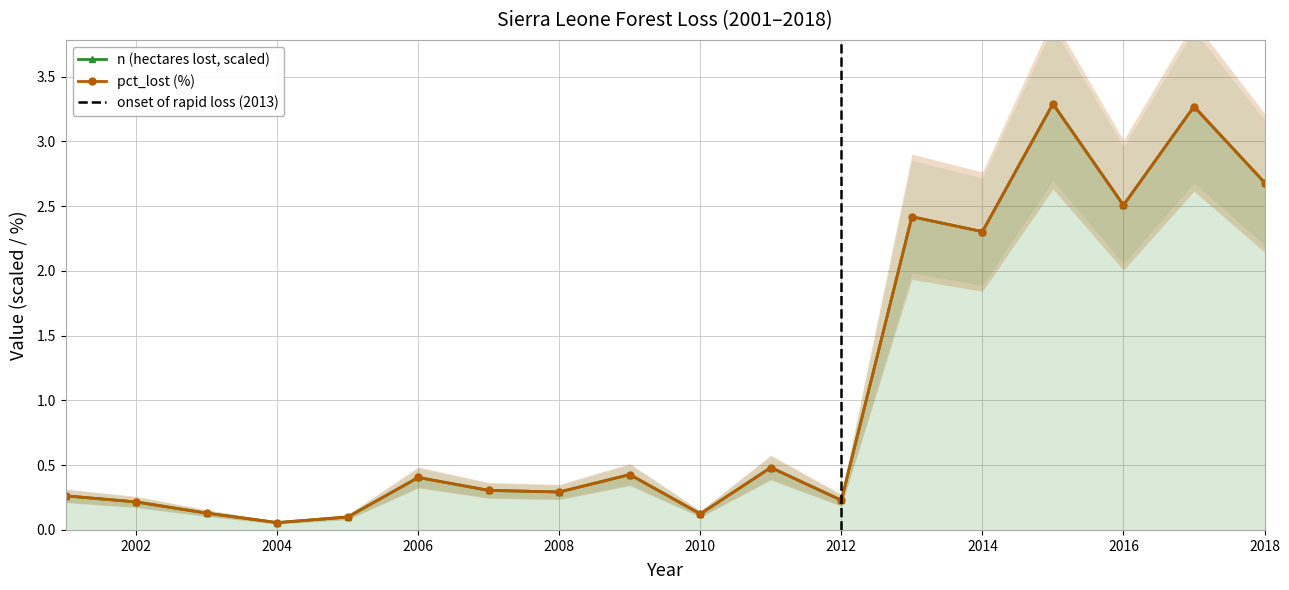

How many data points does each series have?

18